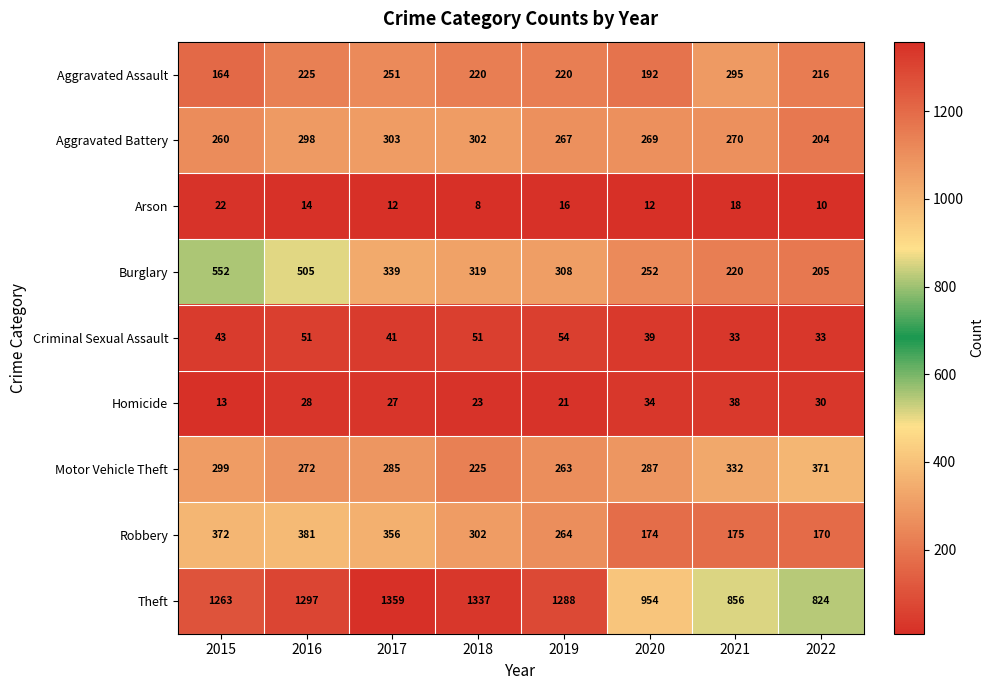

At which label does Theft first exceed 1288?

2016